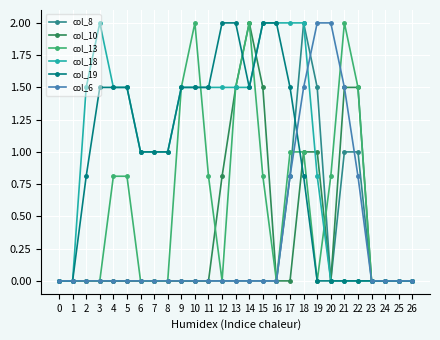

At which label does col_8 reach its peak?

18